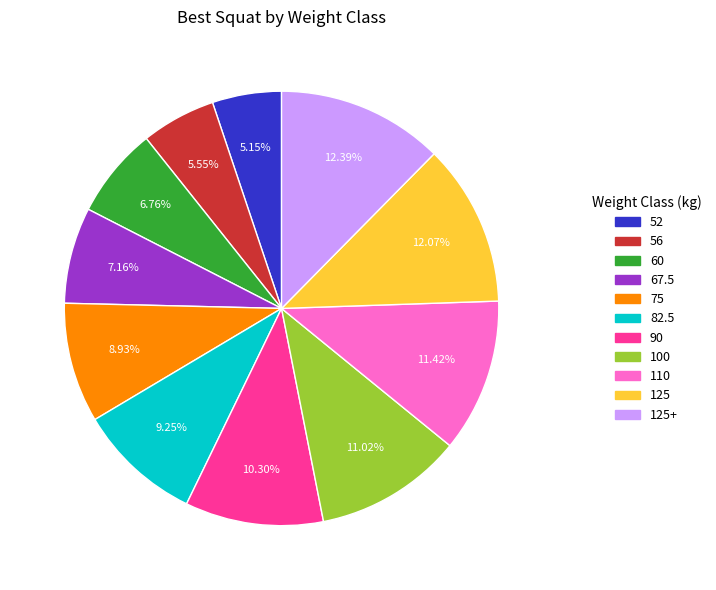

Is there a majority slice in this chart?

No